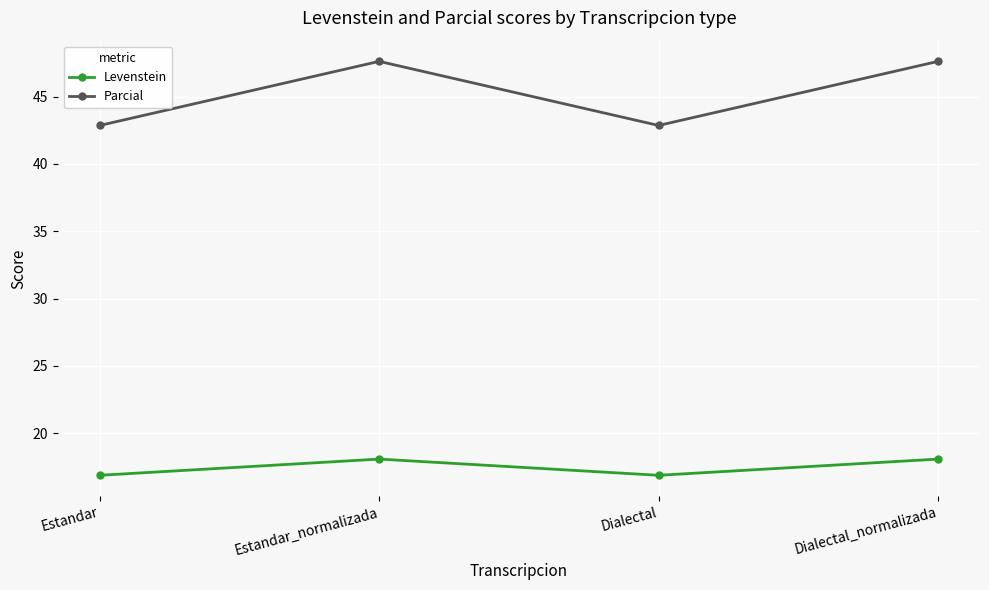

What is the greatest value displayed?

47.6